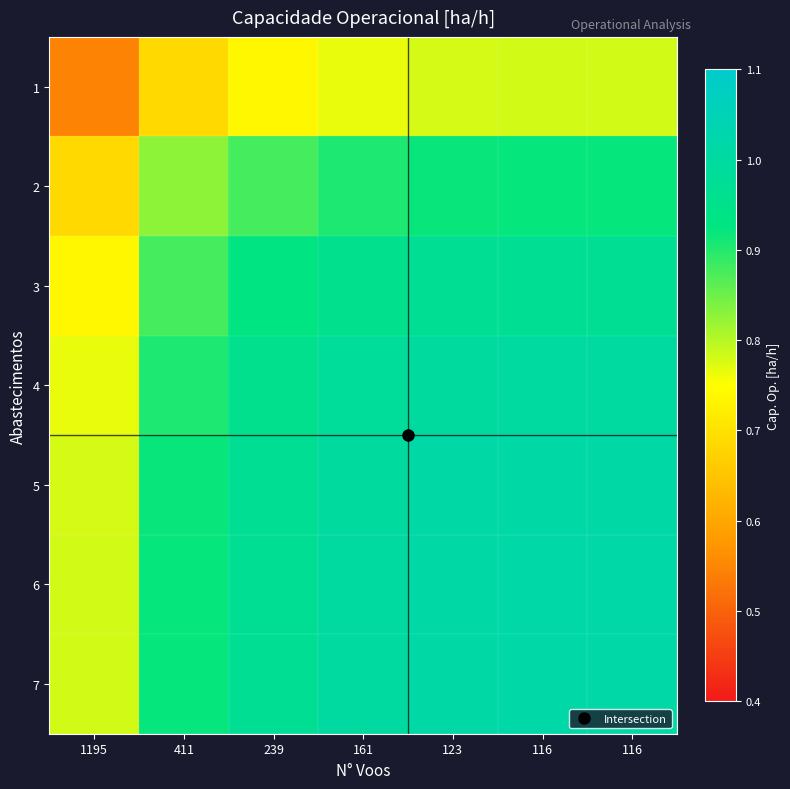

Between 411 and 161, which series saw the biggest shift?

1